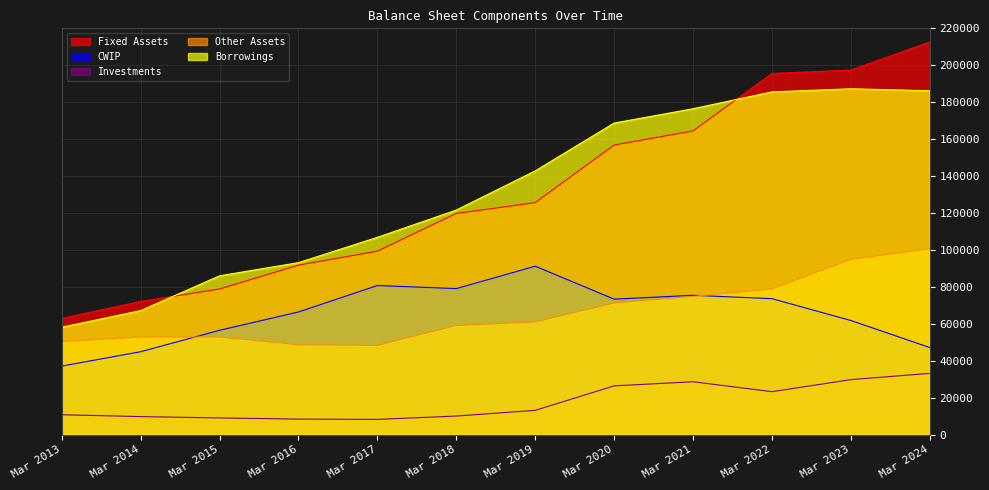

The Investments series shows 13146 at Mar 2019. True or false?

True